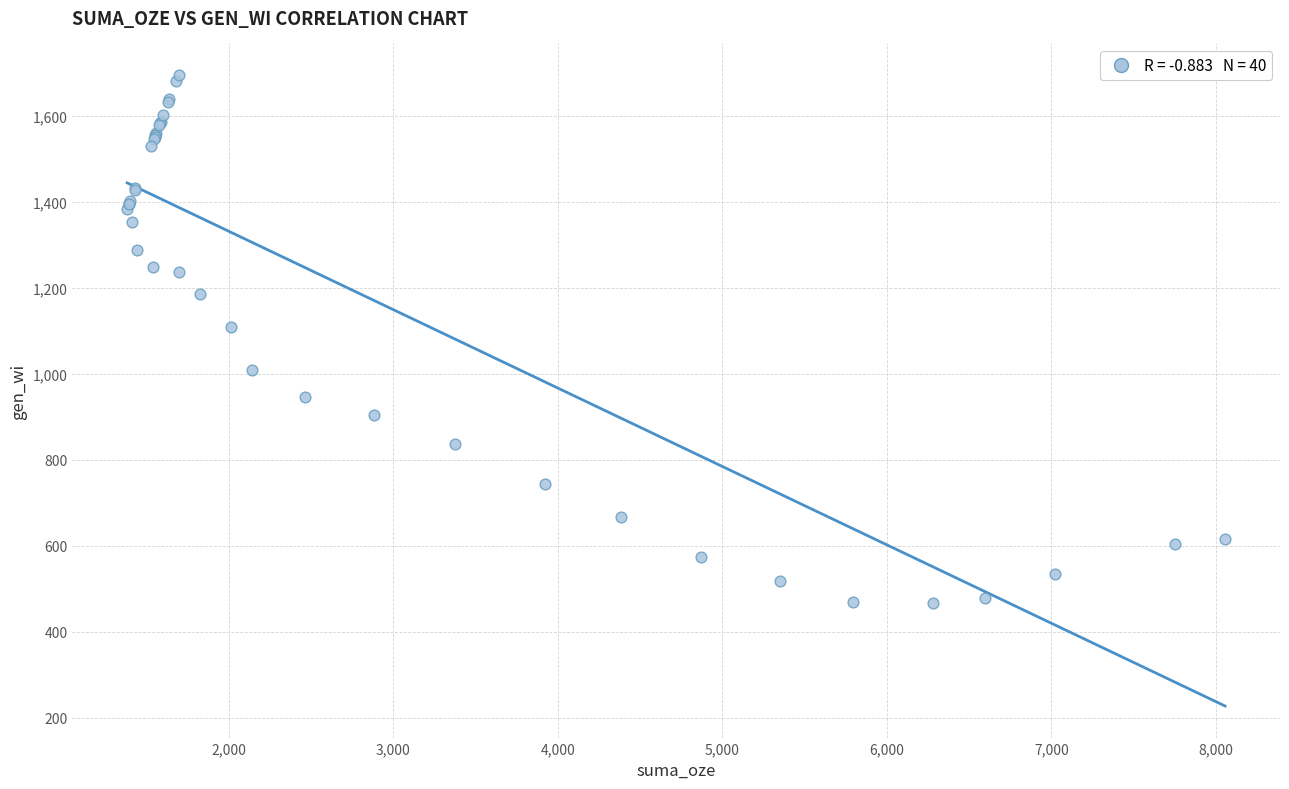

What Y value in the scatter plot is closest to 1081?

1108